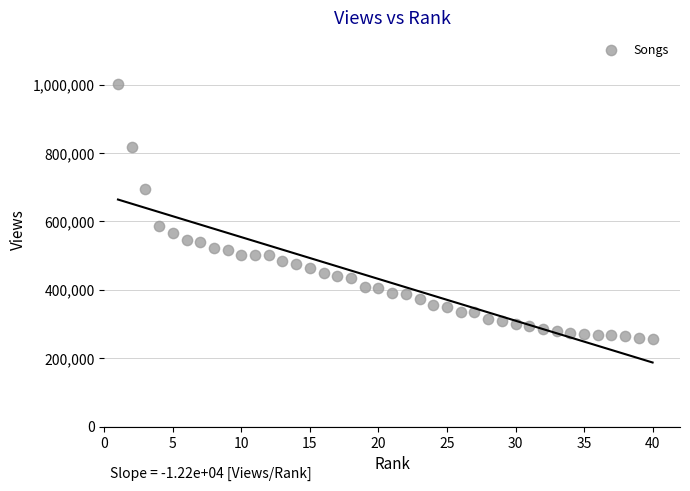

What Y value in the scatter plot is closest to 630045?

586452